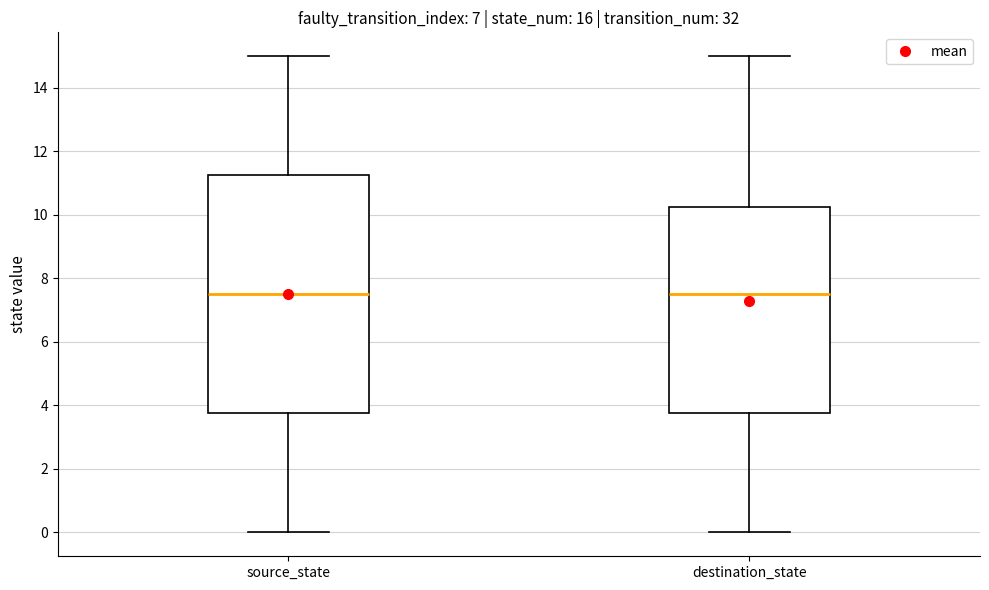

Reading left to right, transcribe this box plot: for each box, give where its median line is, the range the box spans, and where its two whiskers end, as read against the y-axis. The values are not printed on the chart, so give them approximately, as read against the axis.

source_state: median 7.6, box 3.8 to 11.2, whiskers 0.0 to 15.0
destination_state: median 7.6, box 3.8 to 10.2, whiskers 0.0 to 15.0